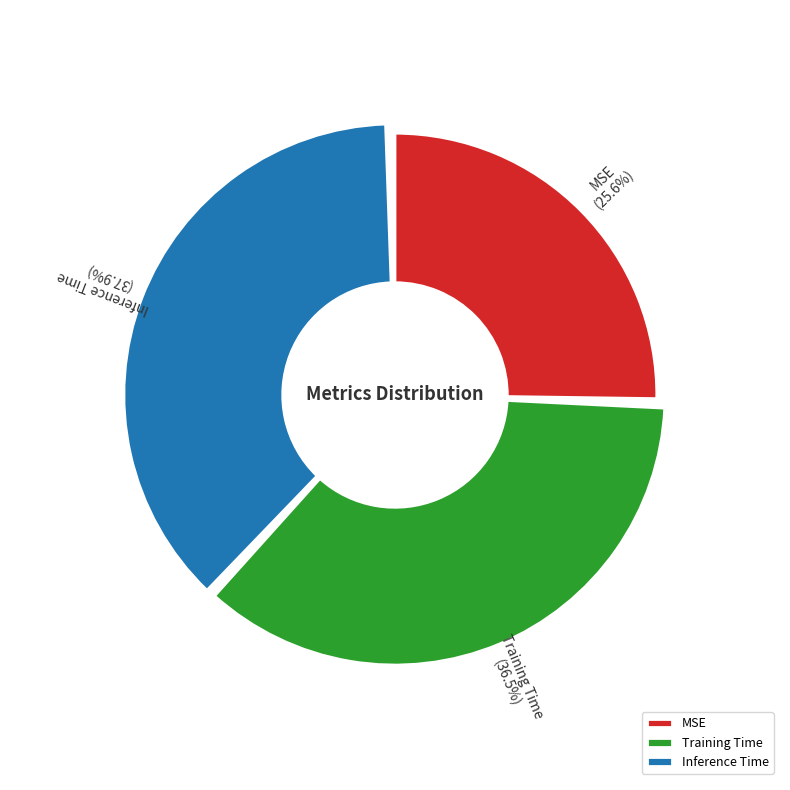

Combined, do Training Time and MSE account for over 50%?

Yes